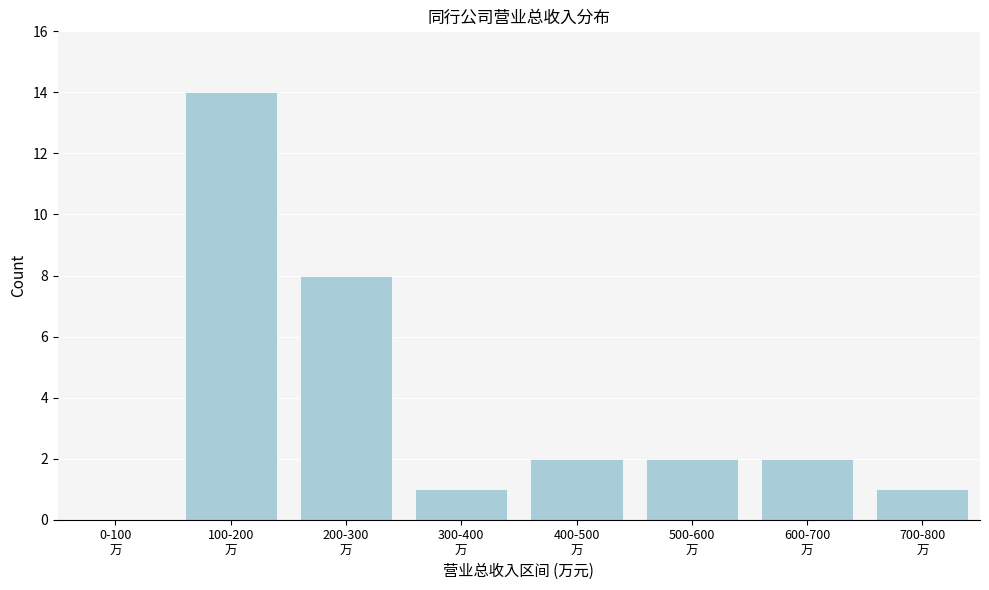

What is the sum of all values?

30